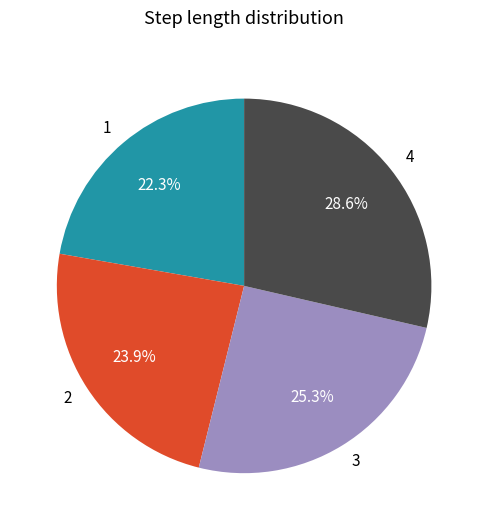

What percentage is NOT represented by 4?

71.4%